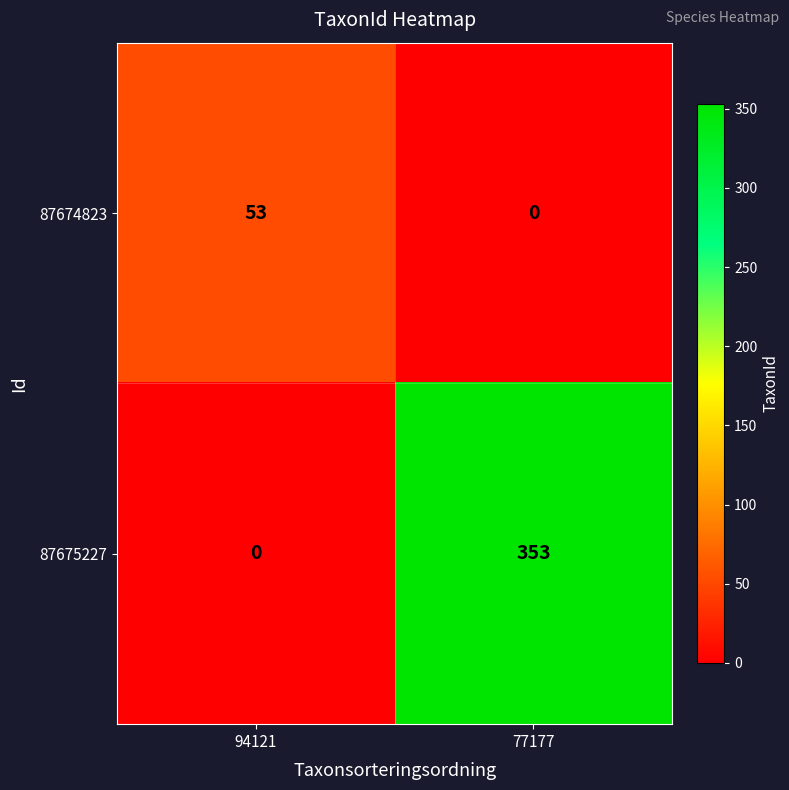

What is the spread (max minus min) of values at 77177?

353